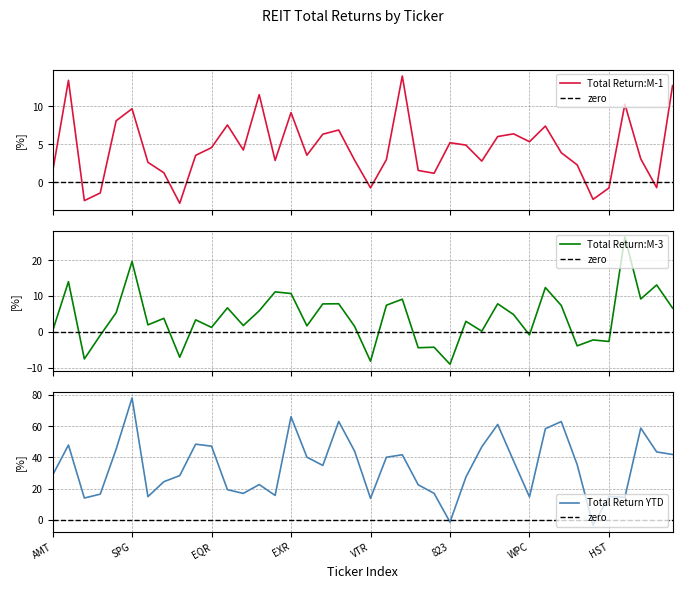

What is the approximate value of Total Return YTD at WY?

15.8